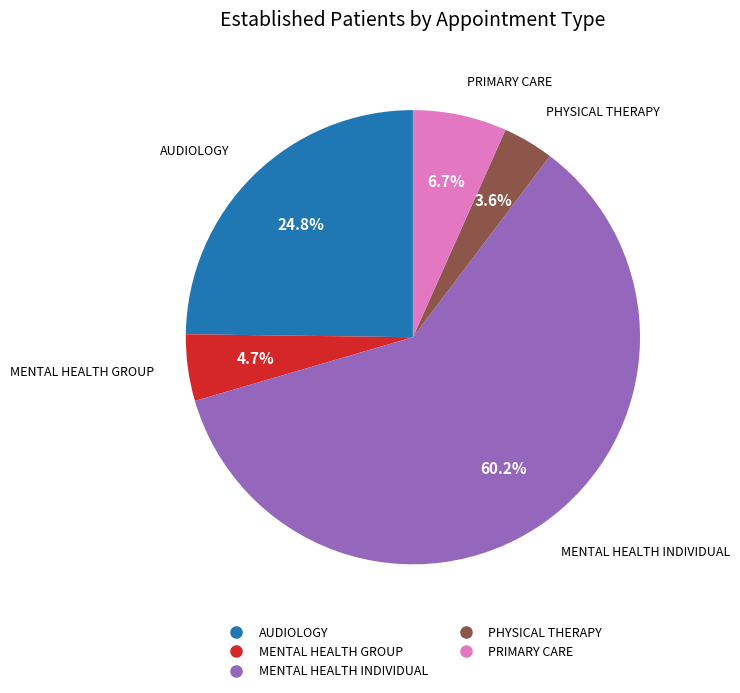

Is there any slice that represents more than half of the pie?

Yes